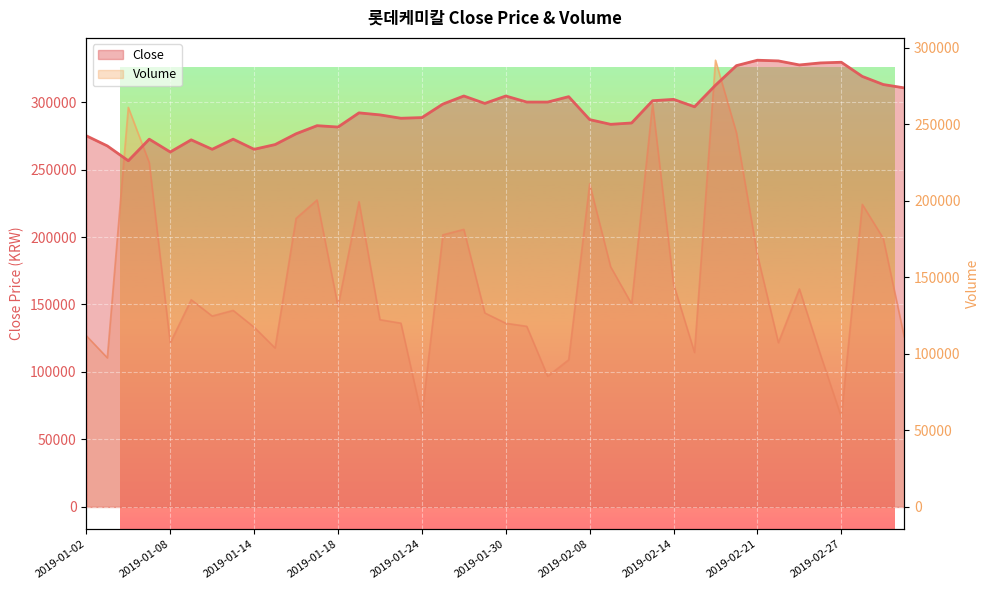

At which category is the sum across all series the highest?

2019-02-18